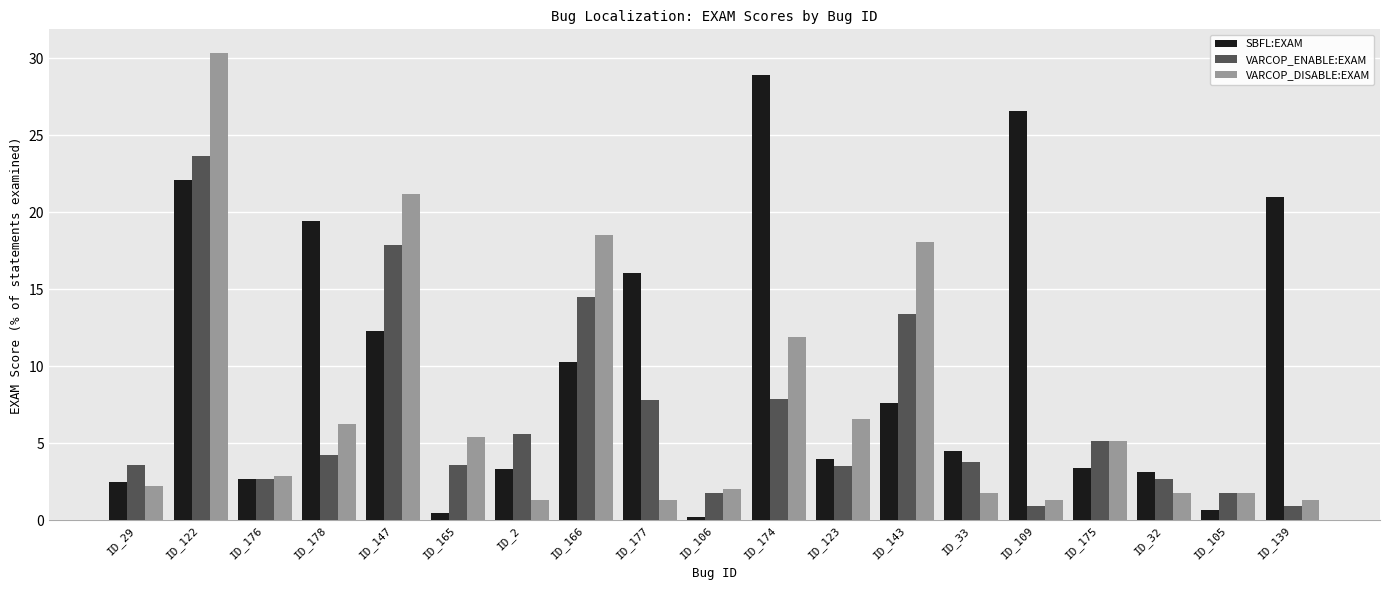

What is the difference between the highest and lowest values at ID_175?

1.8